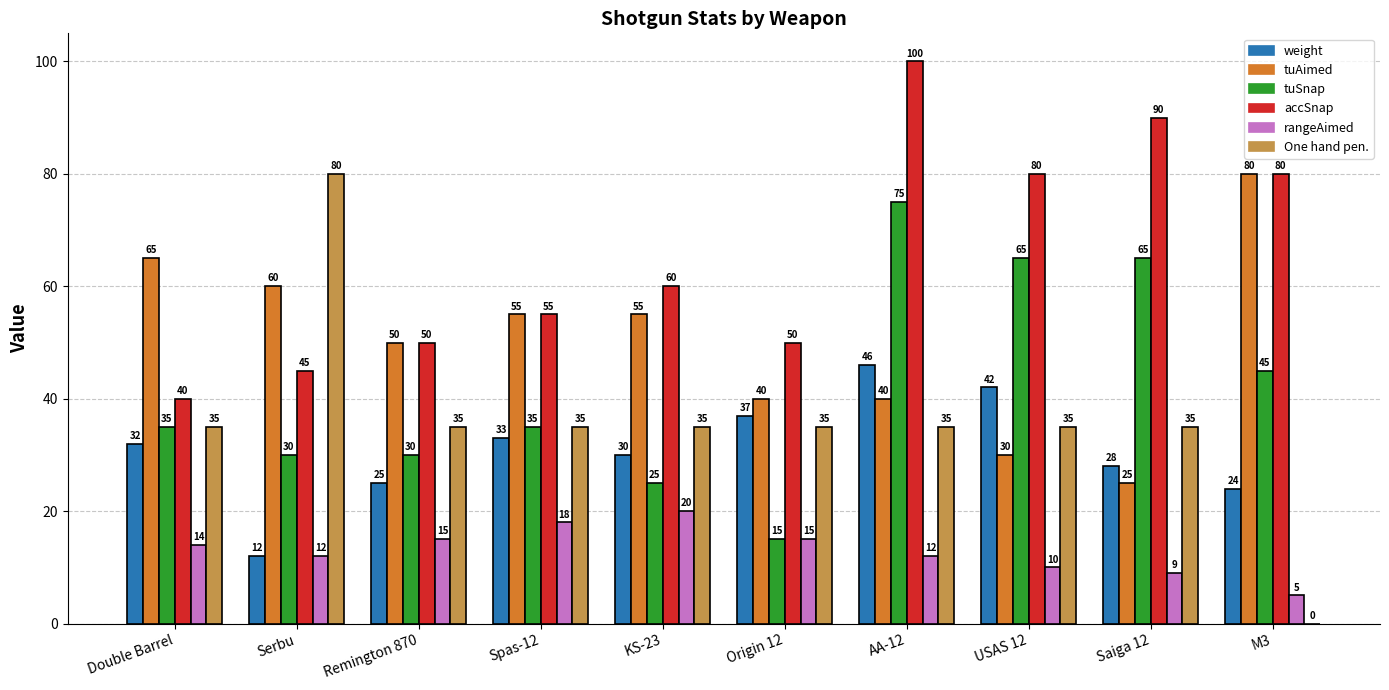

Reading right to left, what are all the values shown in this chart?

weight: 24	28	42	46	37	30	33	25	12	32
tuAimed: 80	25	30	40	40	55	55	50	60	65
tuSnap: 45	65	65	75	15	25	35	30	30	35
accSnap: 80	90	80	100	50	60	55	50	45	40
rangeAimed: 5	9	10	12	15	20	18	15	12	14
One hand pen.: 0	35	35	35	35	35	35	35	80	35